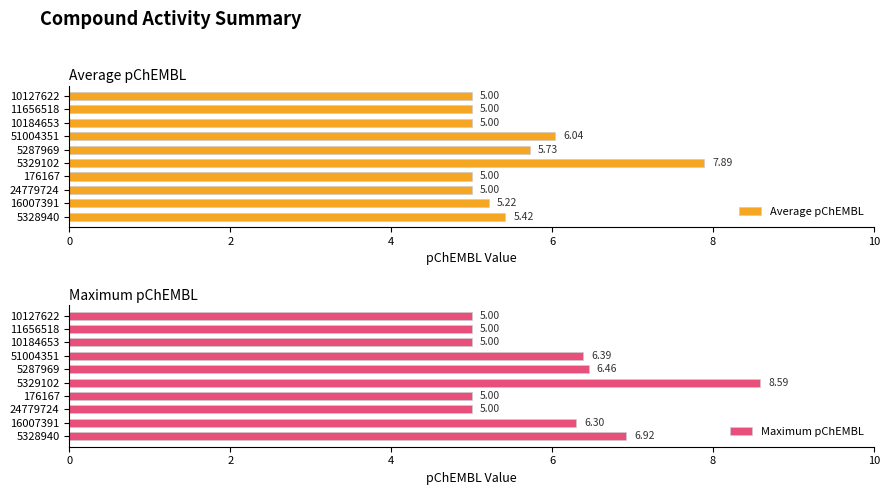

Is the value of Maximum pChEMBL at 2 greater than the value of Average pChEMBL at 8?

No